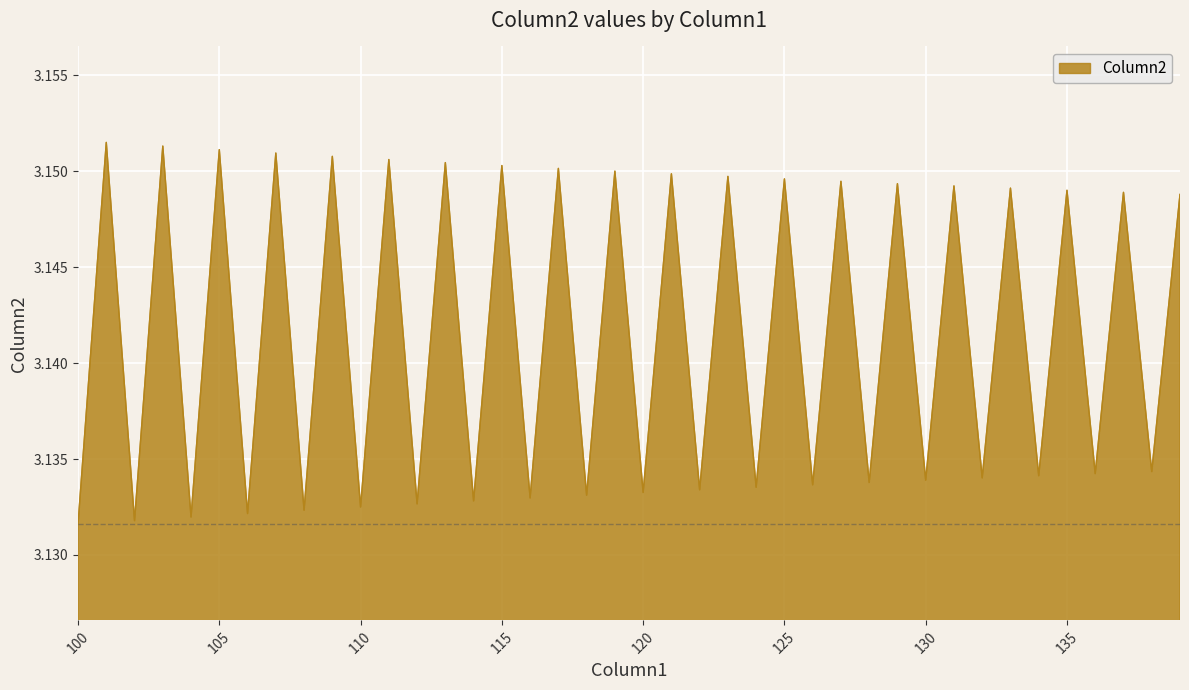

Is this an area chart (filled region under the line)?

Yes